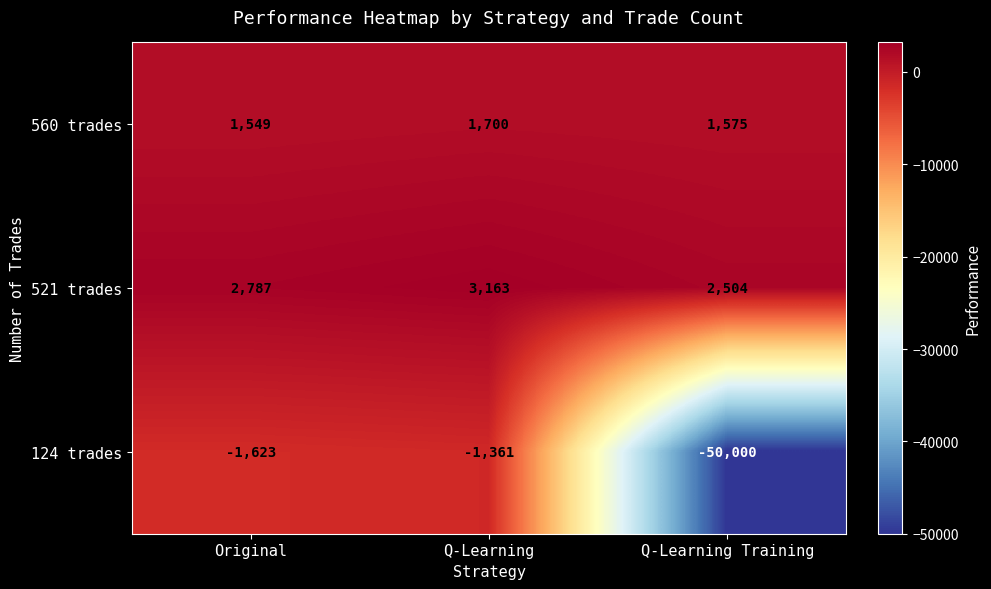

Which series has the largest total across all categories?

521 trades